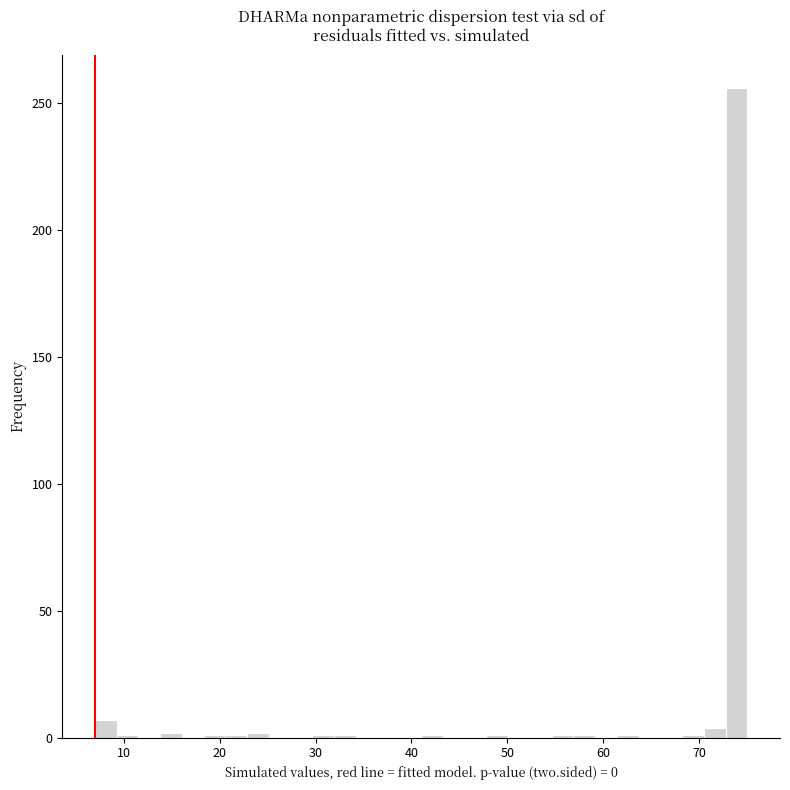

Around what value on the x-axis is the tallest bar? Give the approximate position of its centre, as read against the axis.

74